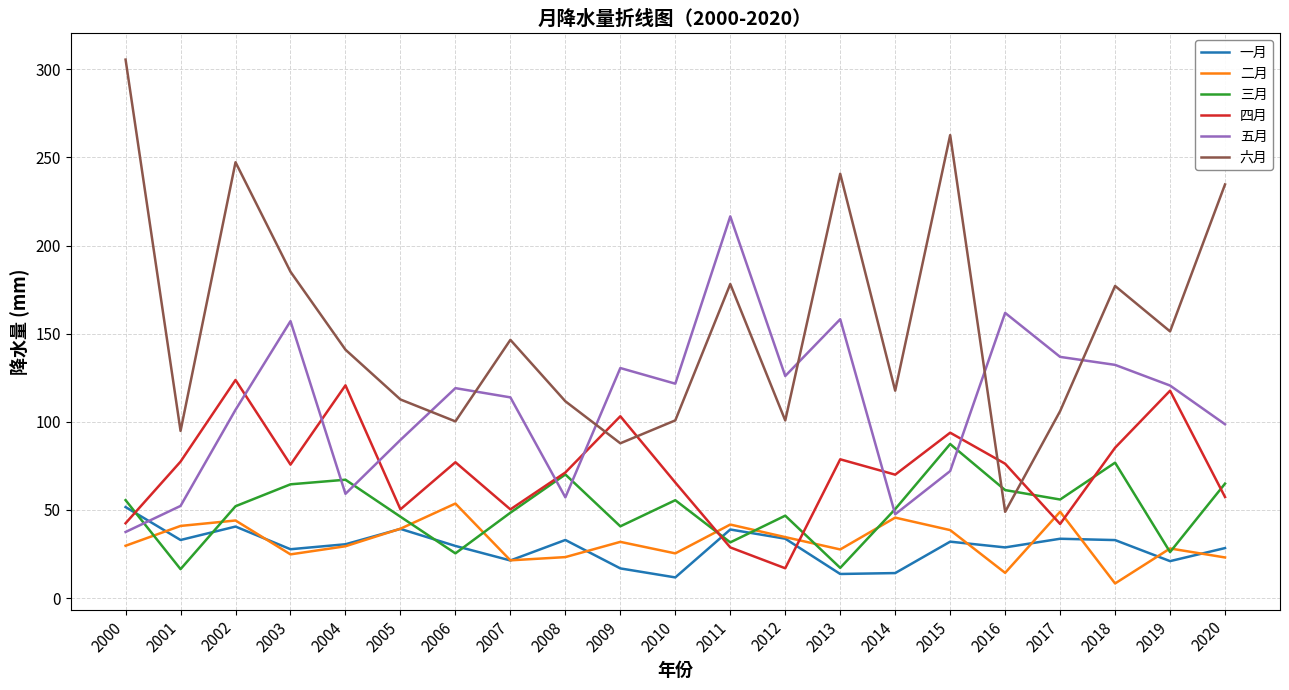

Is it true that 六月 equals 177.1 at 2018?

True